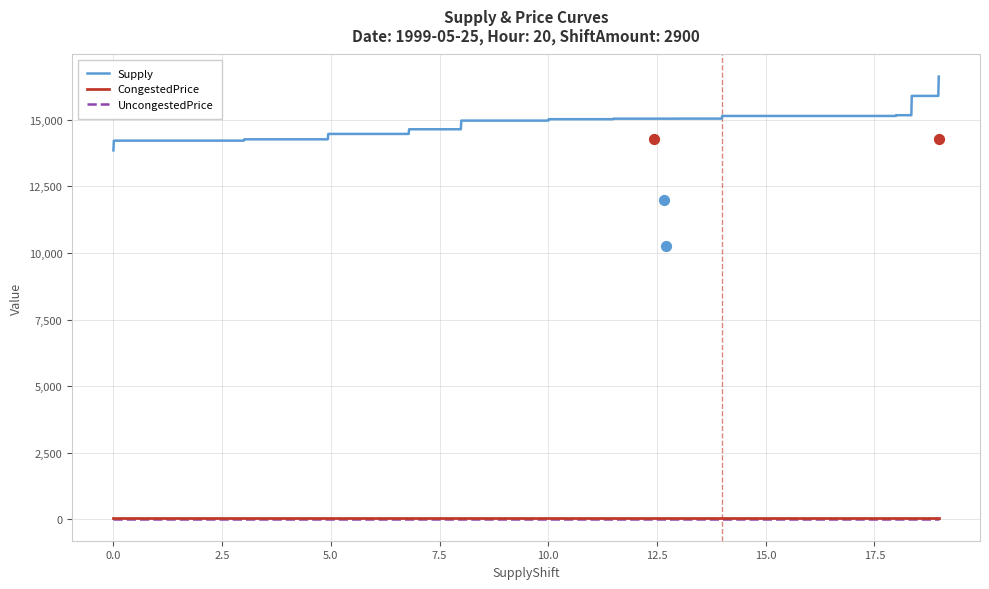

Which series has the largest total across all categories?

Supply